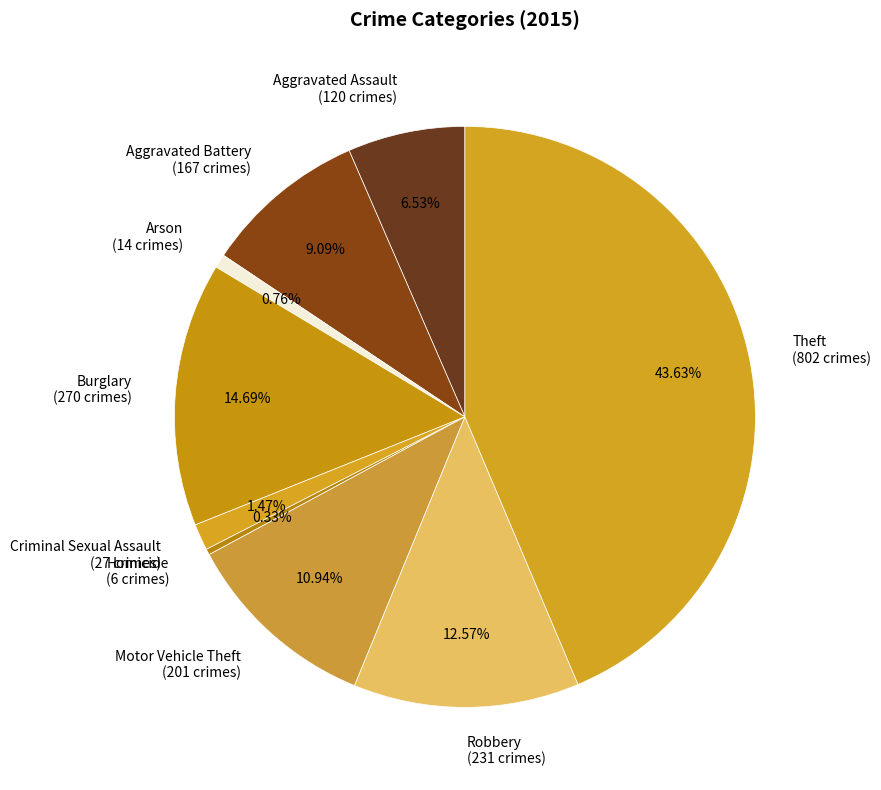

Does Theft account for over 50% of the chart?

No